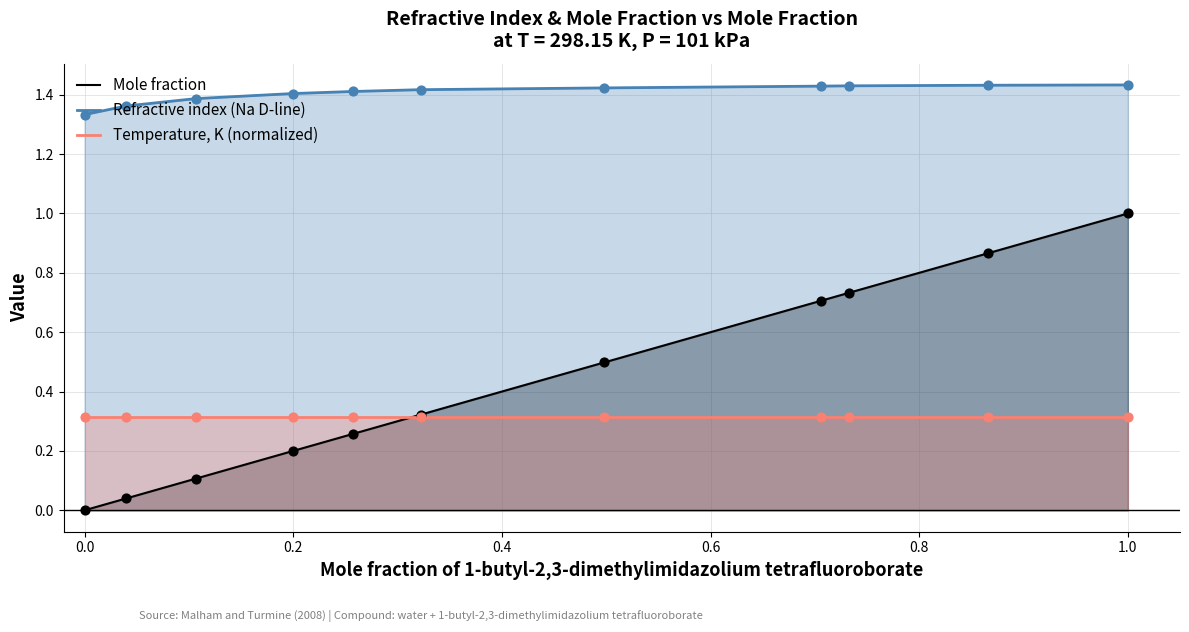

Which series has the widest spread of Y values?

Mole fraction